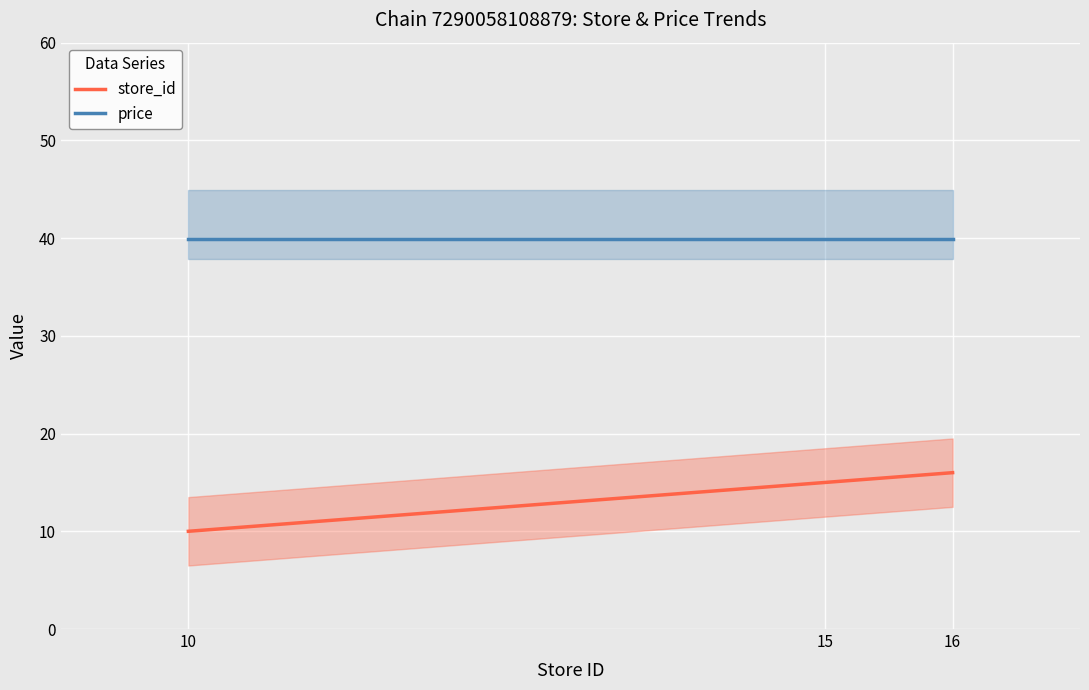

What is the total value across all series at 16?

55.9